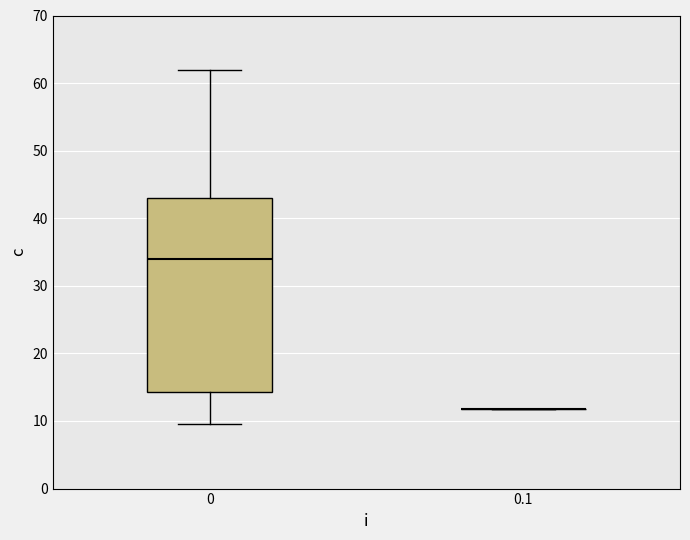

Reading left to right, transcribe this box plot: for each box, give where its median line is, the range the box spans, and where its two whiskers end, as read against the y-axis. The values are not printed on the chart, so give them approximately, as read against the axis.

0: median 34, box 14 to 43, whiskers 10 to 62
0.1: box collapsed to a line at 12, whiskers 12 to 12